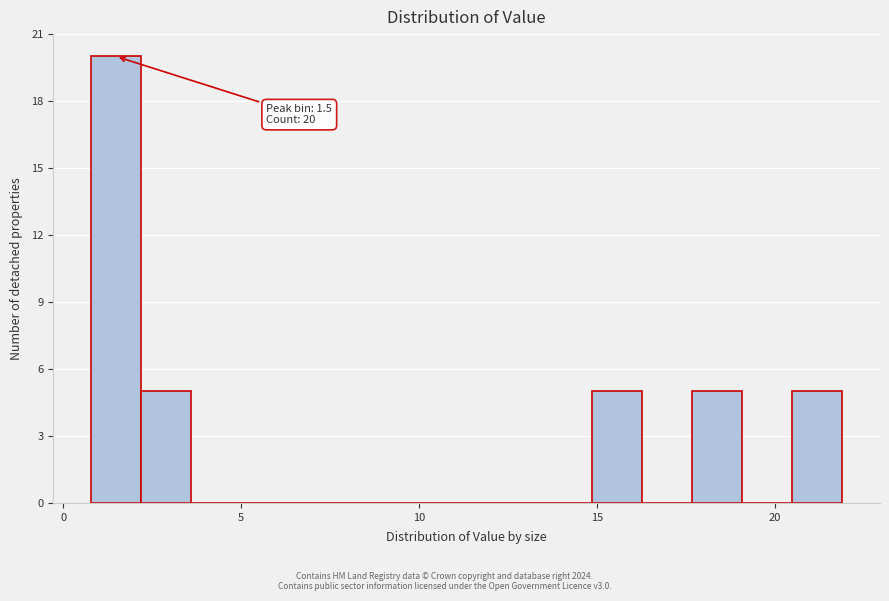

Read against the x-axis, roughly where is the centre of the tallest bar?

1.5